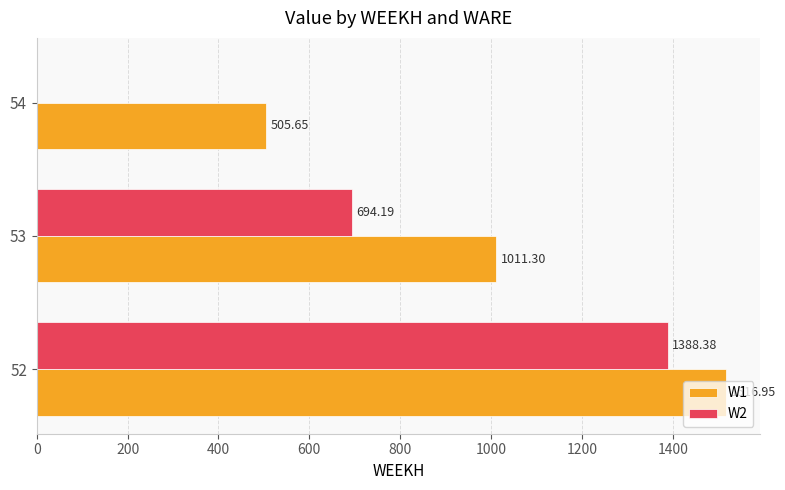

What is the sum of the W1 values at 52 and 54?

2022.6